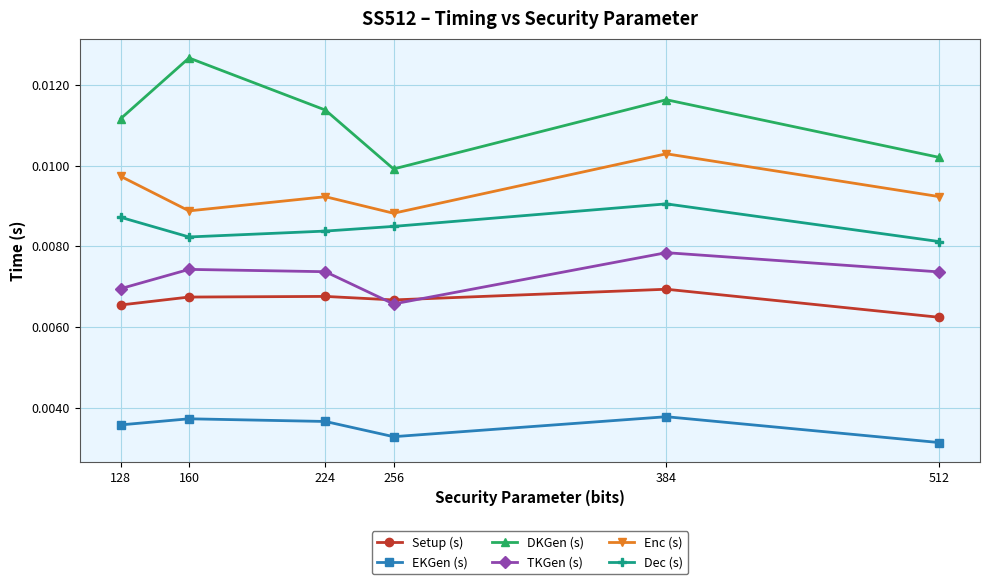

What are all the series names shown in the legend?

Setup (s), EKGen (s), DKGen (s), TKGen (s), Enc (s), Dec (s)